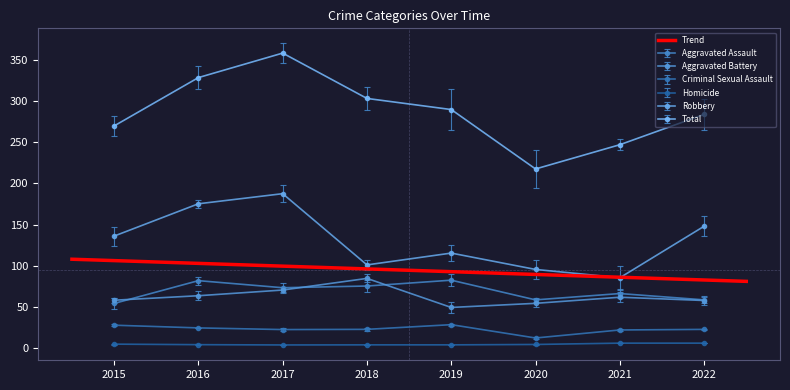

How many data points in Aggravated Battery are above 61?

4